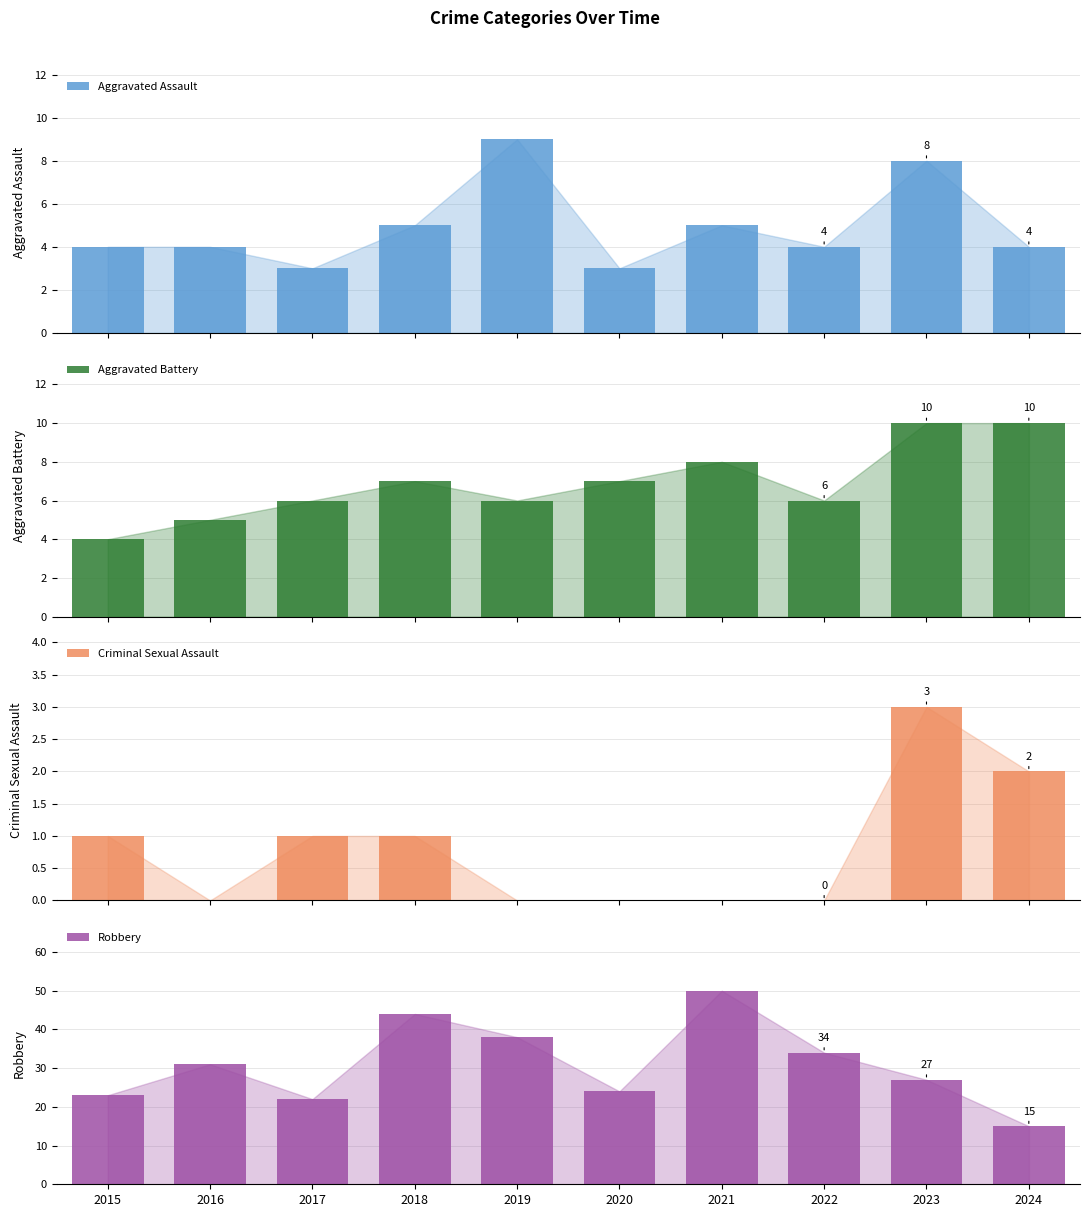

Count the Aggravated Assault values in the range 4 to 5.

6